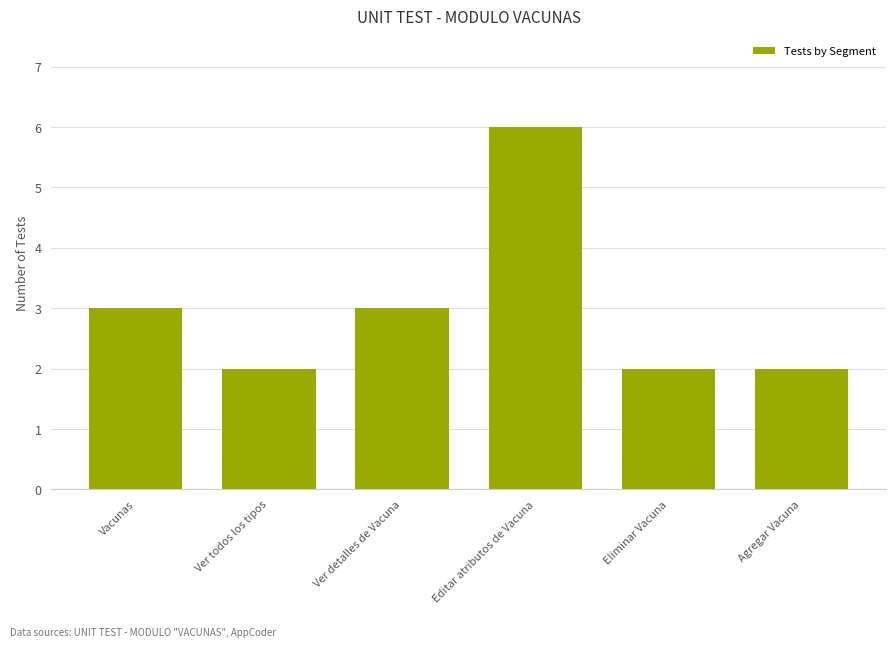

Between Ver detalles de Vacuna and Agregar Vacuna, which is larger?

Ver detalles de Vacuna